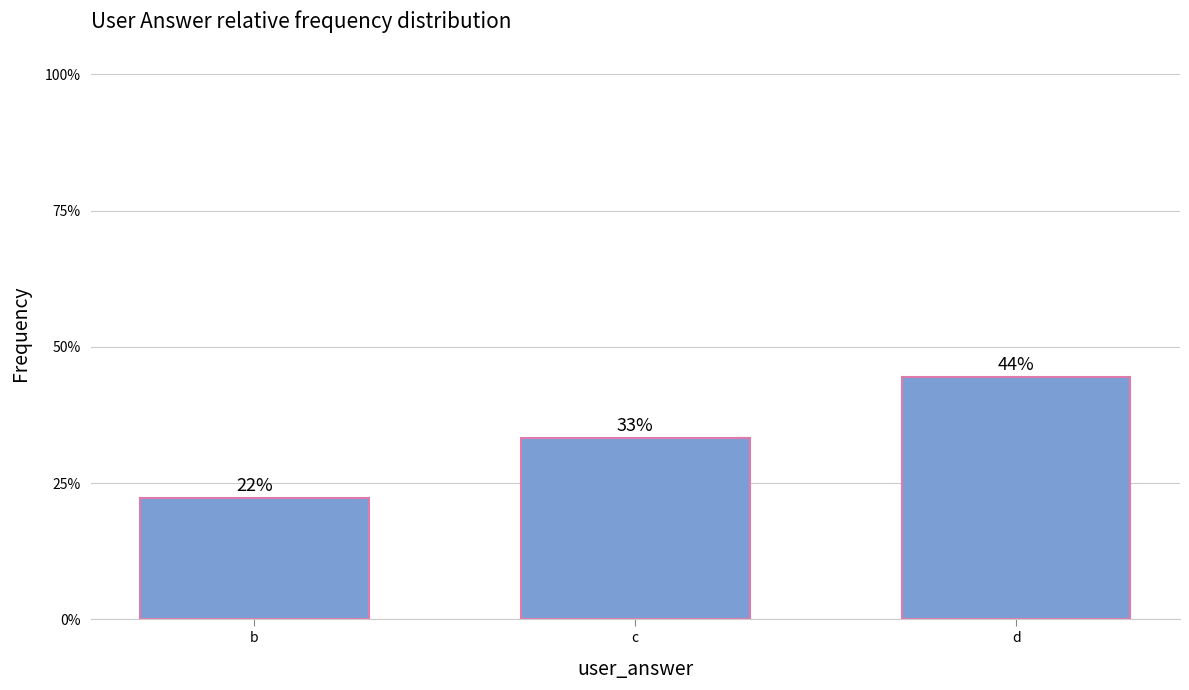

Between c and b, which is larger?

c